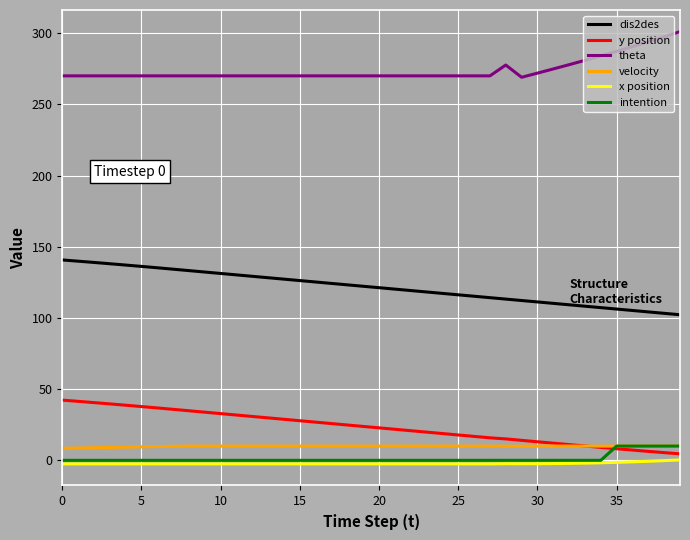

Which series has the widest spread of values?

dis2des